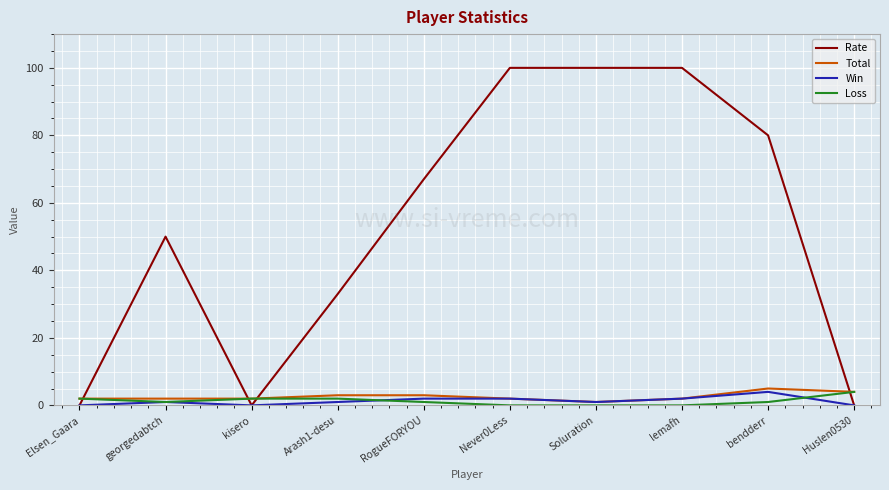

The value of Rate at kisero is 0. True or false?

True